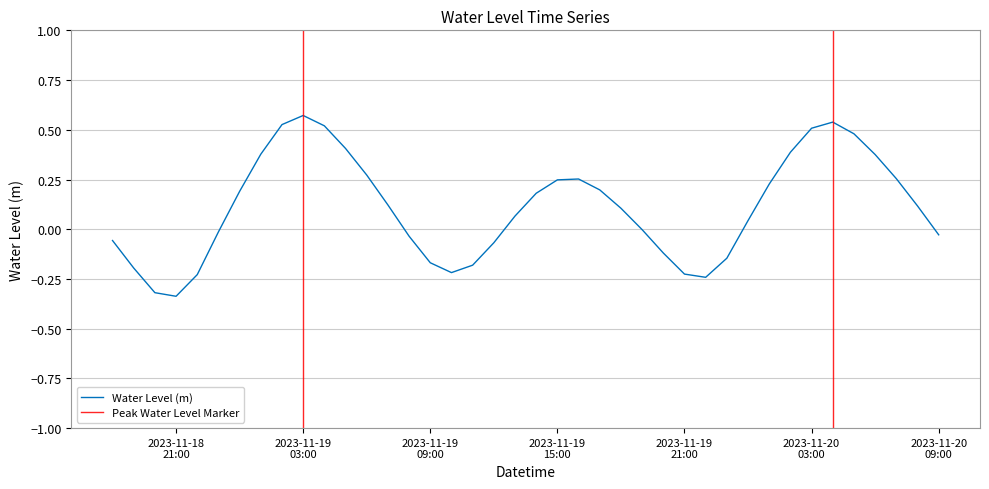

At which label does the data first exceed 0?

2023-11-19 00:00:00